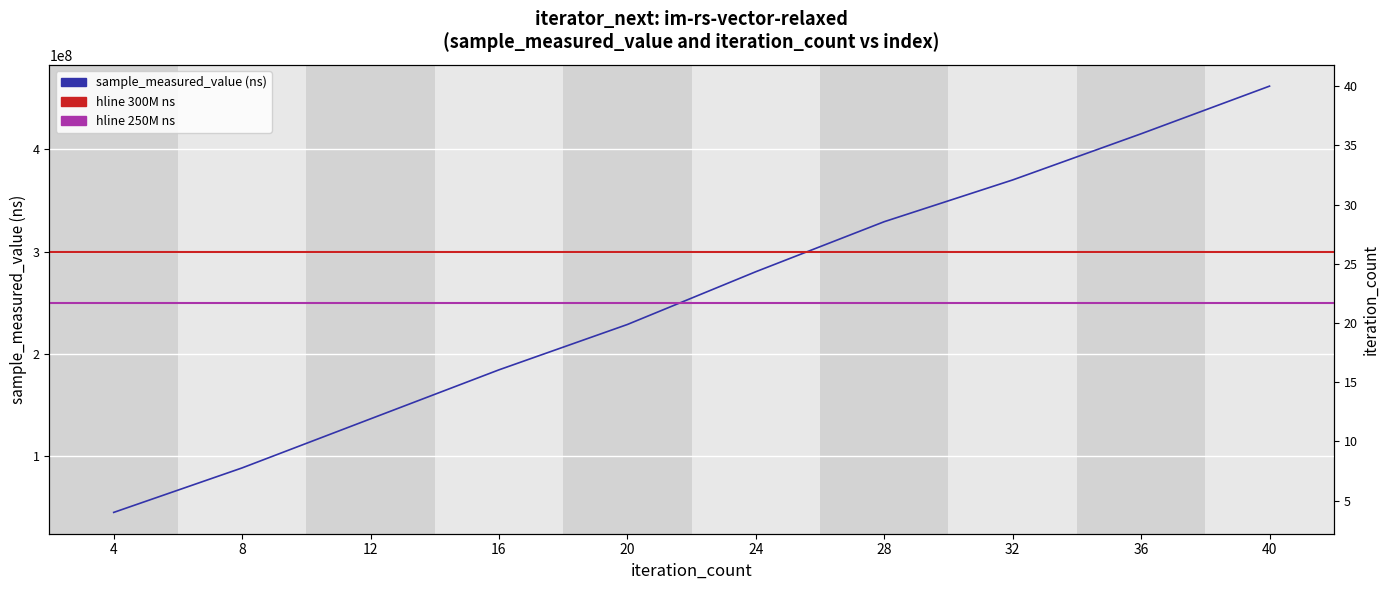

At which label does iteration_count first exceed 24?

28